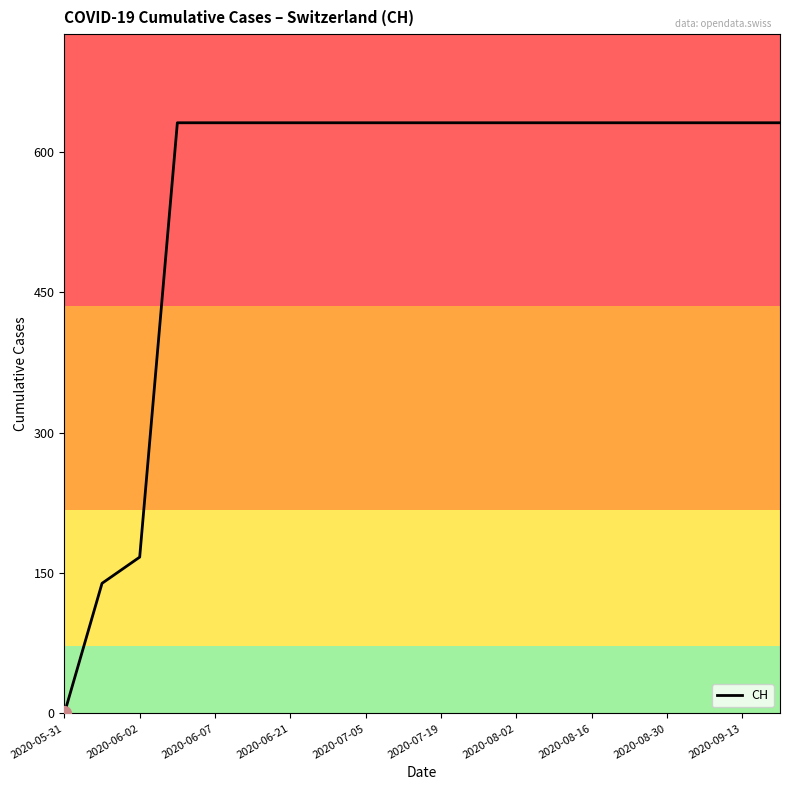

What is the difference between the maximum and minimum values?

631